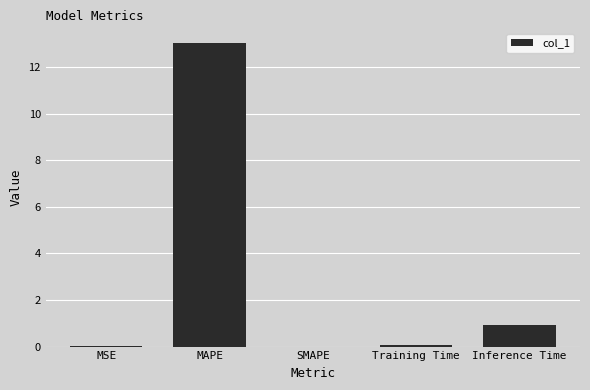

True or false: the data shows 19.0 at MAPE.

False